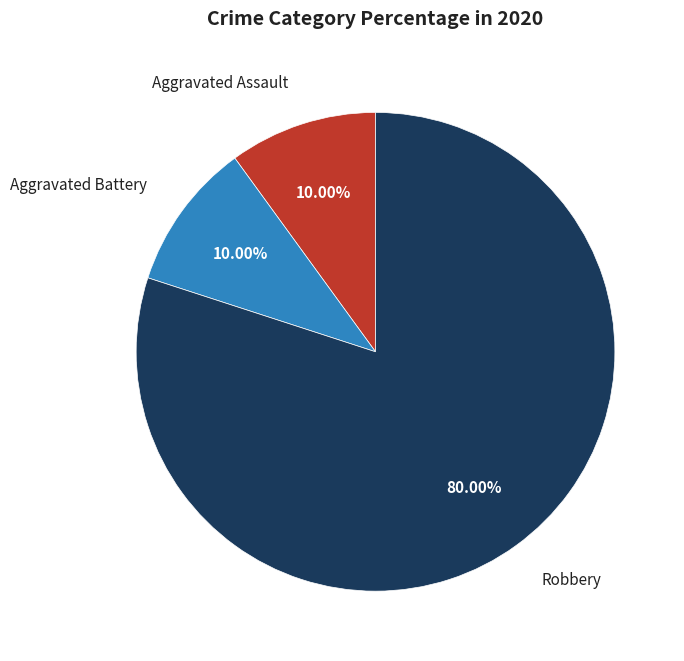

To the nearest percent, what portion does Aggravated Assault represent?

10%